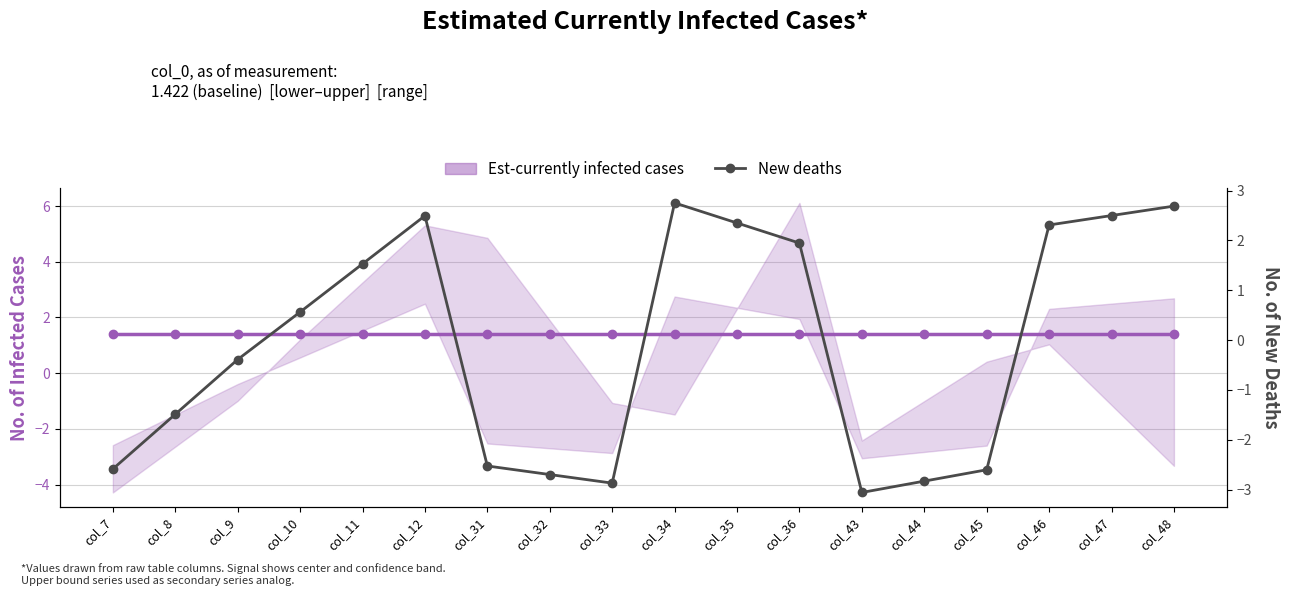

At which category does the chart reach its minimum across all series?

col_43